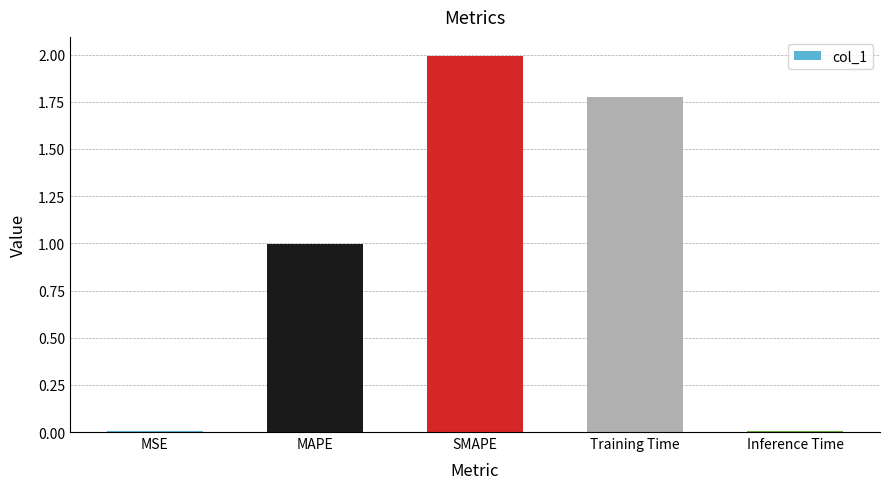

What is the approximate value at MAPE?

1.0